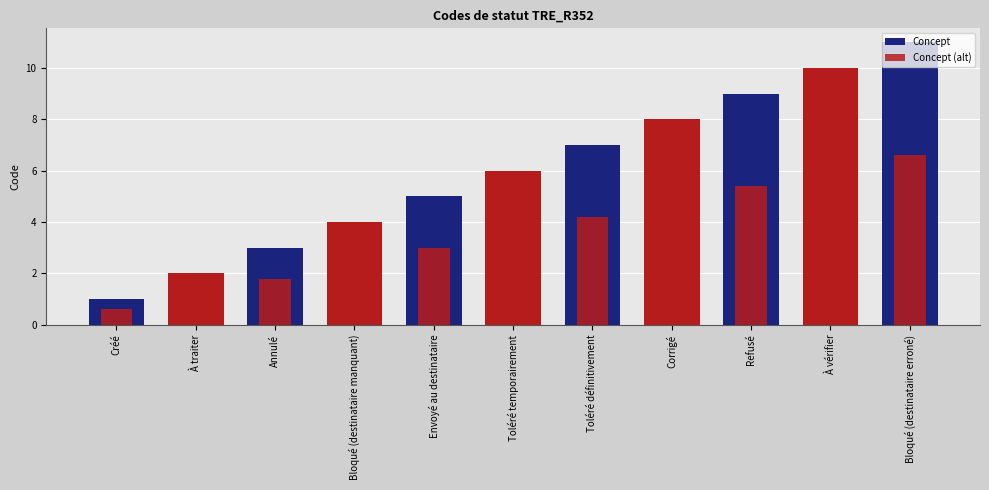

Which has a higher value, Toléré temporairement or Bloqué (destinataire manquant)?

Toléré temporairement